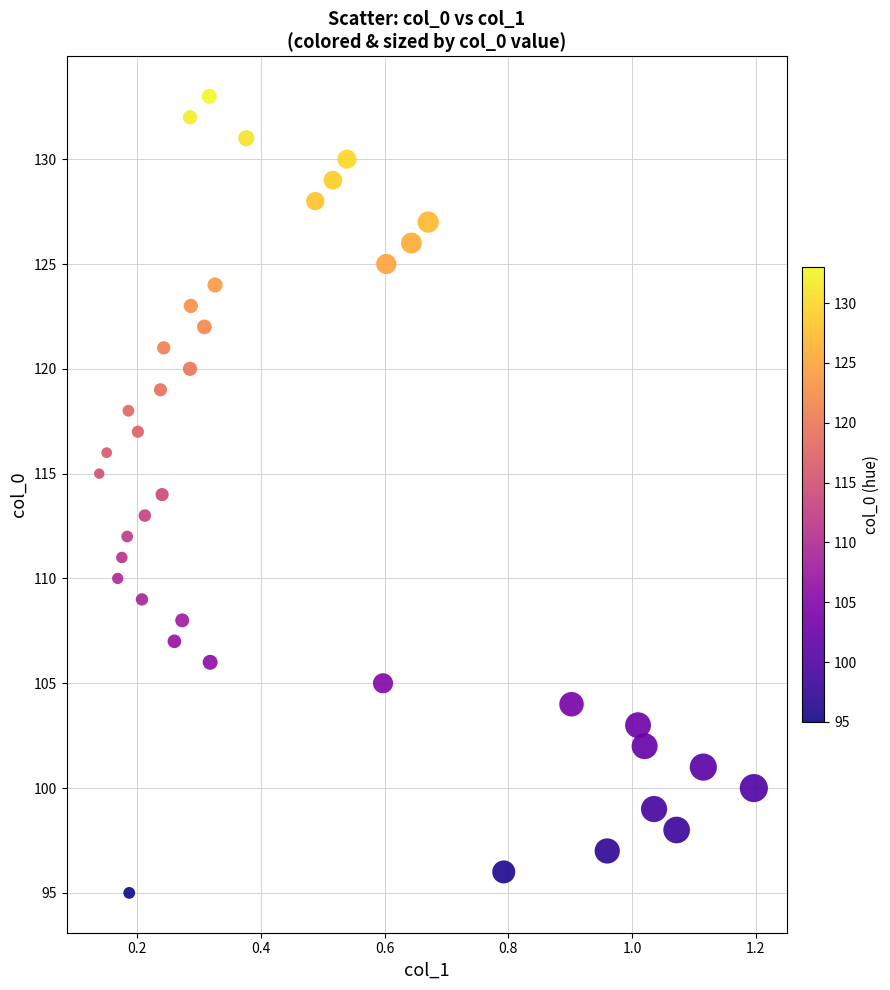

What is the range of Y values (max minus min)?

38